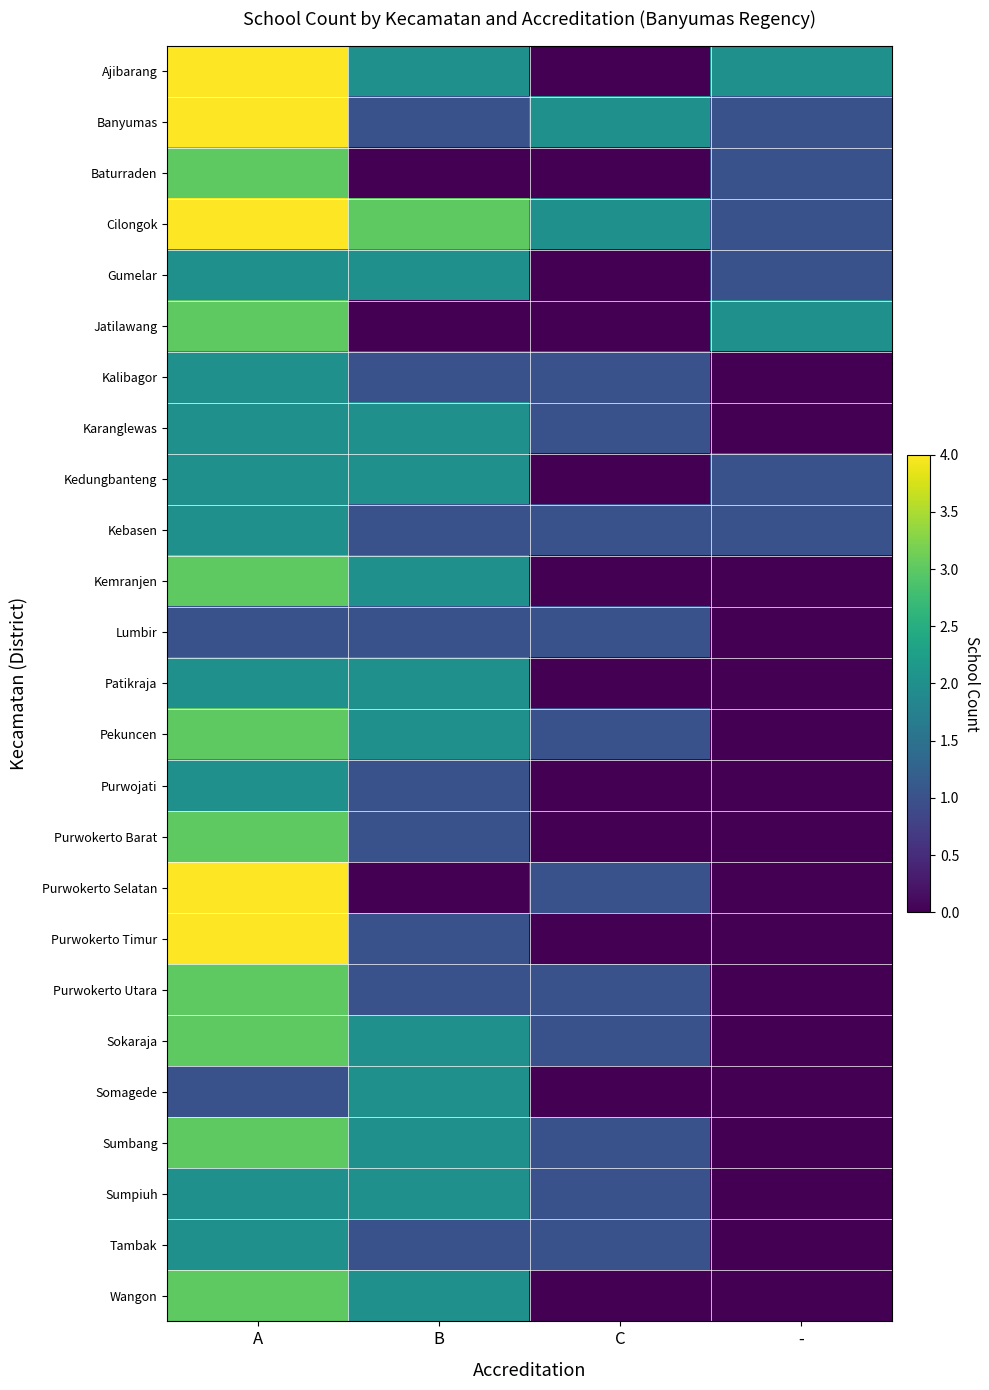

Rank the series by their maximum value, from highest to lowest.

Ajibarang, Banyumas, Cilongok, Purwokerto Selatan, Purwokerto Timur, Baturraden, Jatilawang, Kemranjen, Pekuncen, Purwokerto Barat, Purwokerto Utara, Sokaraja, Sumbang, Wangon, Gumelar, Kalibagor, Karanglewas, Kedungbanteng, Kebasen, Patikraja, Purwojati, Somagede, Sumpiuh, Tambak, Lumbir